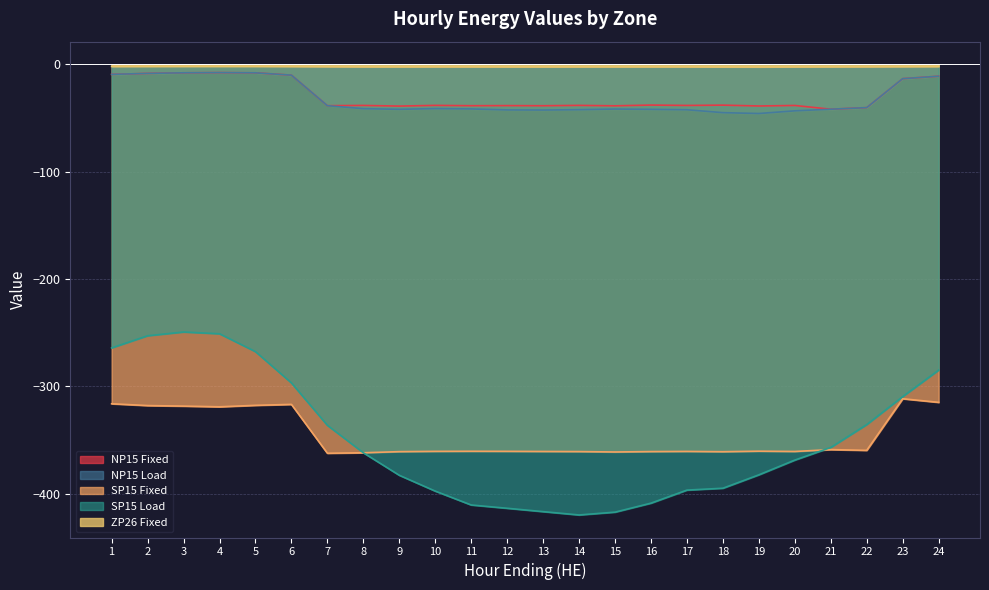

True or false: NP15 Fixed has more than 0 points higher than both neighbors.

True